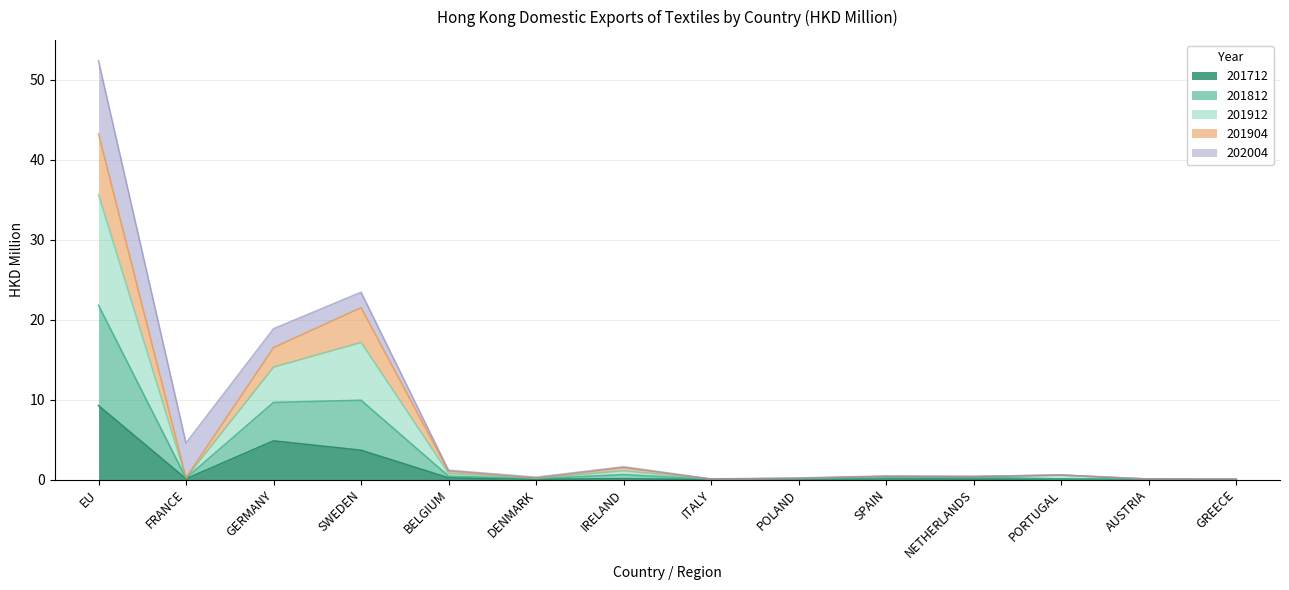

At which category does 201904 reach its first local peak?

SWEDEN